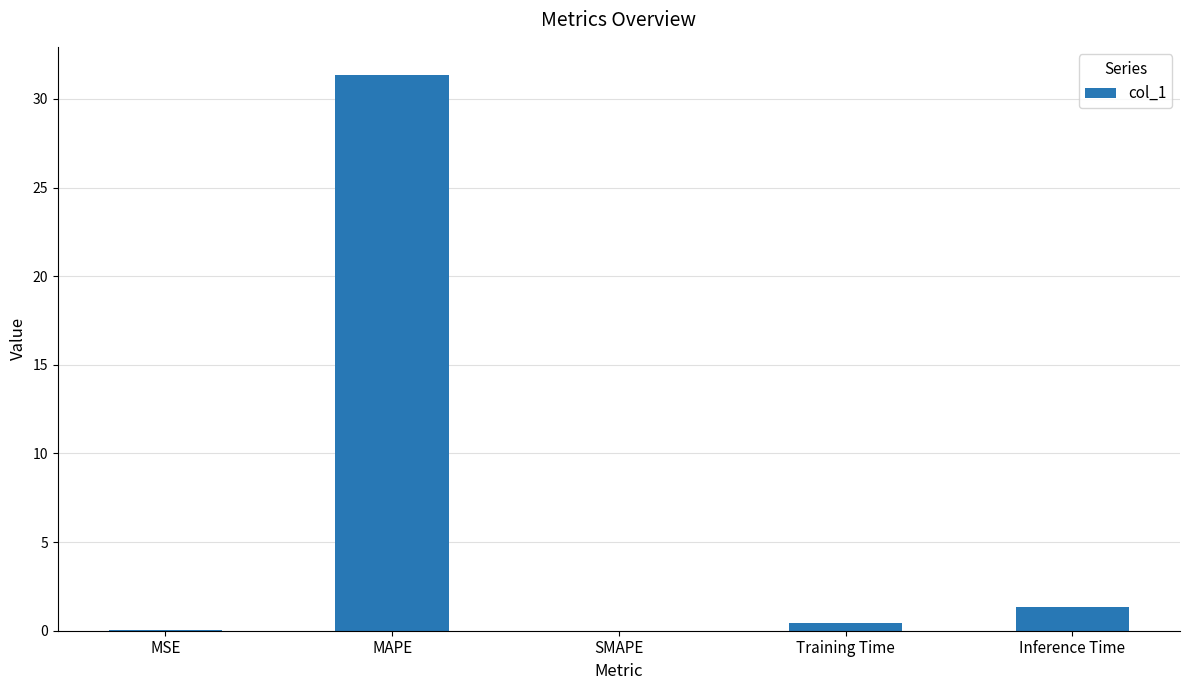

Are the bars horizontal?

No